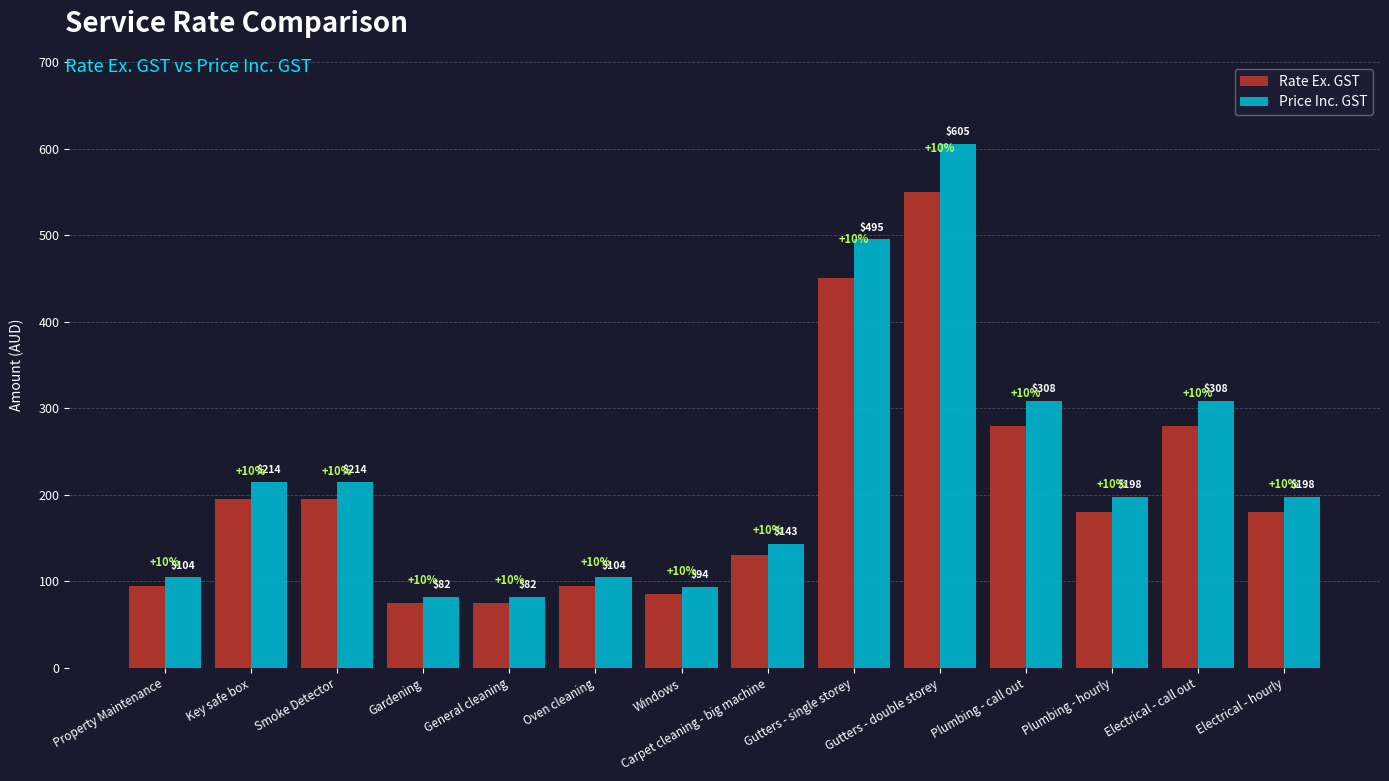

What is the total value across all series at Electrical - hourly?

378.0